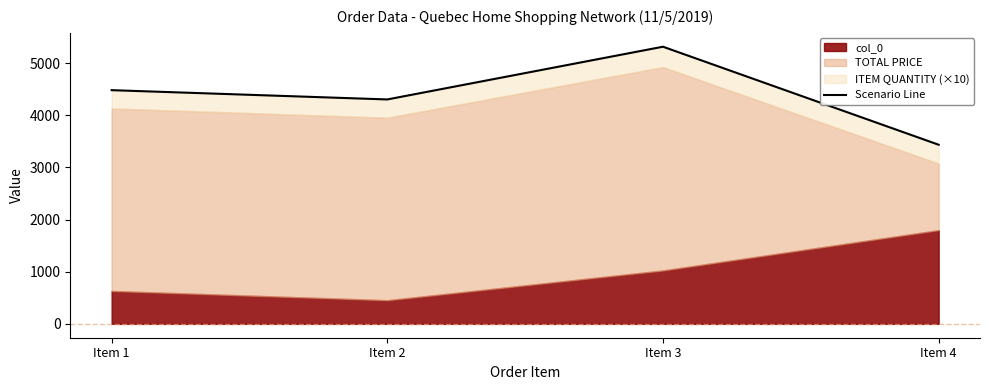

At which label does the data first exceed 4481?

Item 3